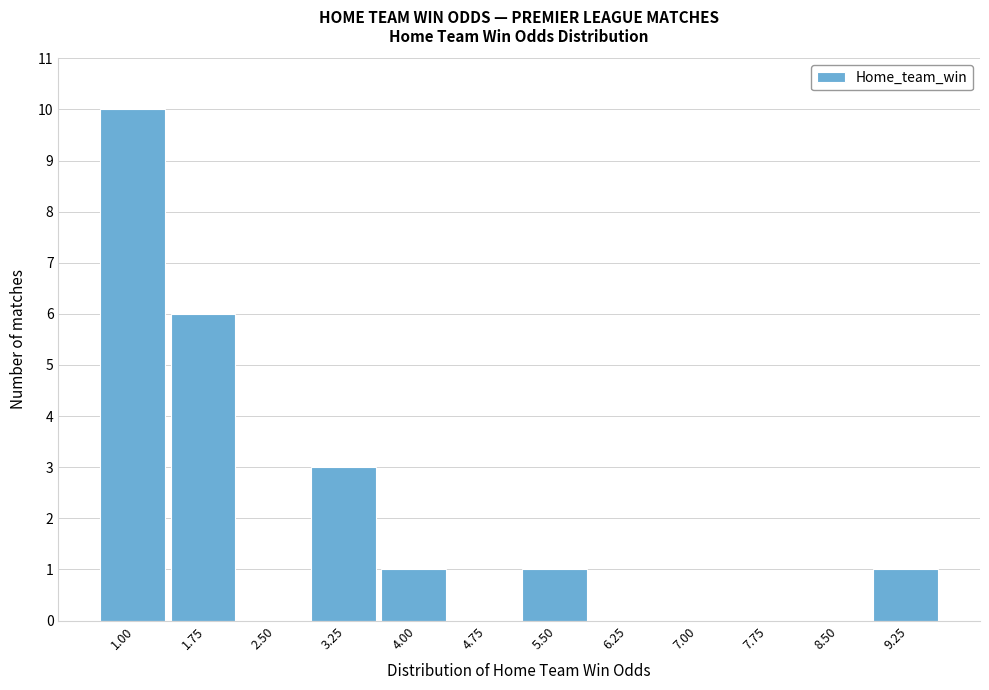

Reading right to left, transcribe all the data shown in this chart.

9.25=1	8.50=0	7.75=0	7.00=0	6.25=0	5.50=1	4.75=0	4.00=1	3.25=3	2.50=0	1.75=6	1.00=10